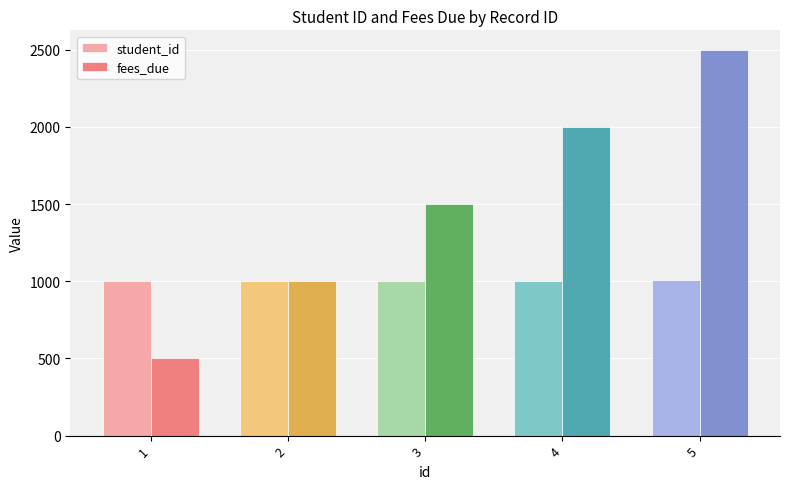

Between 1 and 2, which series saw the biggest shift?

fees_due